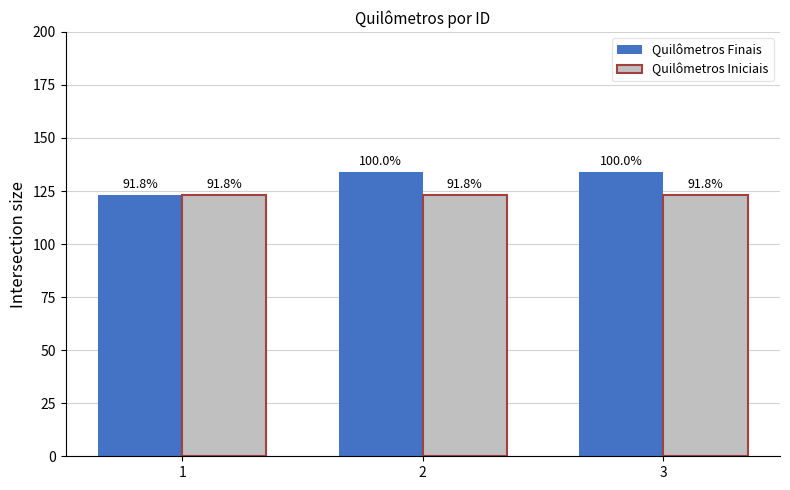

Which series has the largest range (max minus min)?

Quilômetros Finais